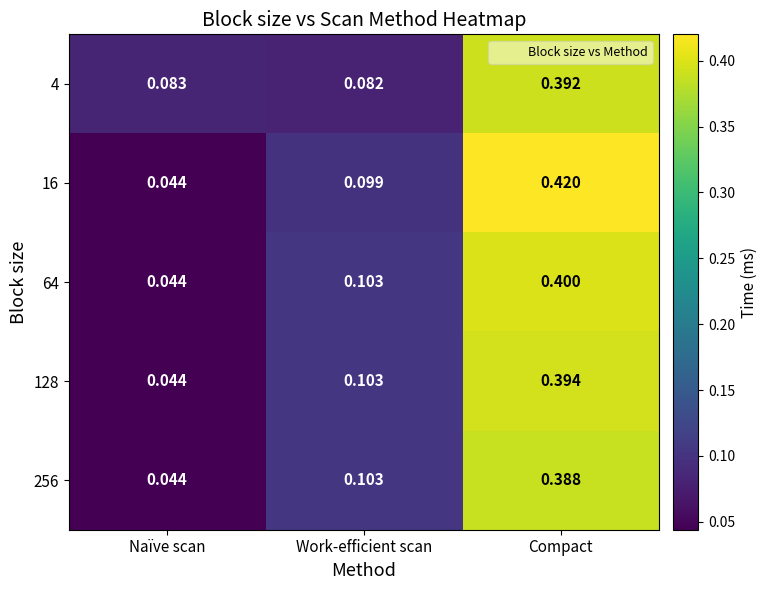

Is the value of 256 at Compact greater than the value of 4 at Work-efficient scan?

Yes